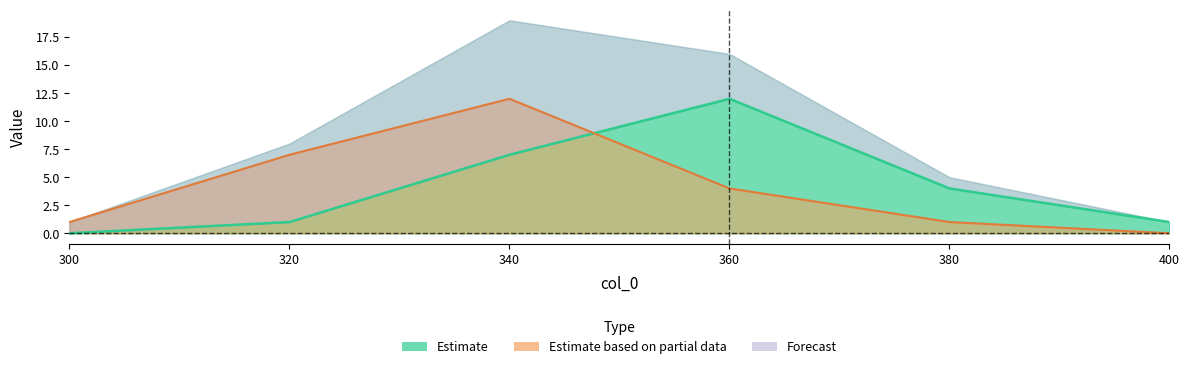

How many values in col_2 are above zero?

5